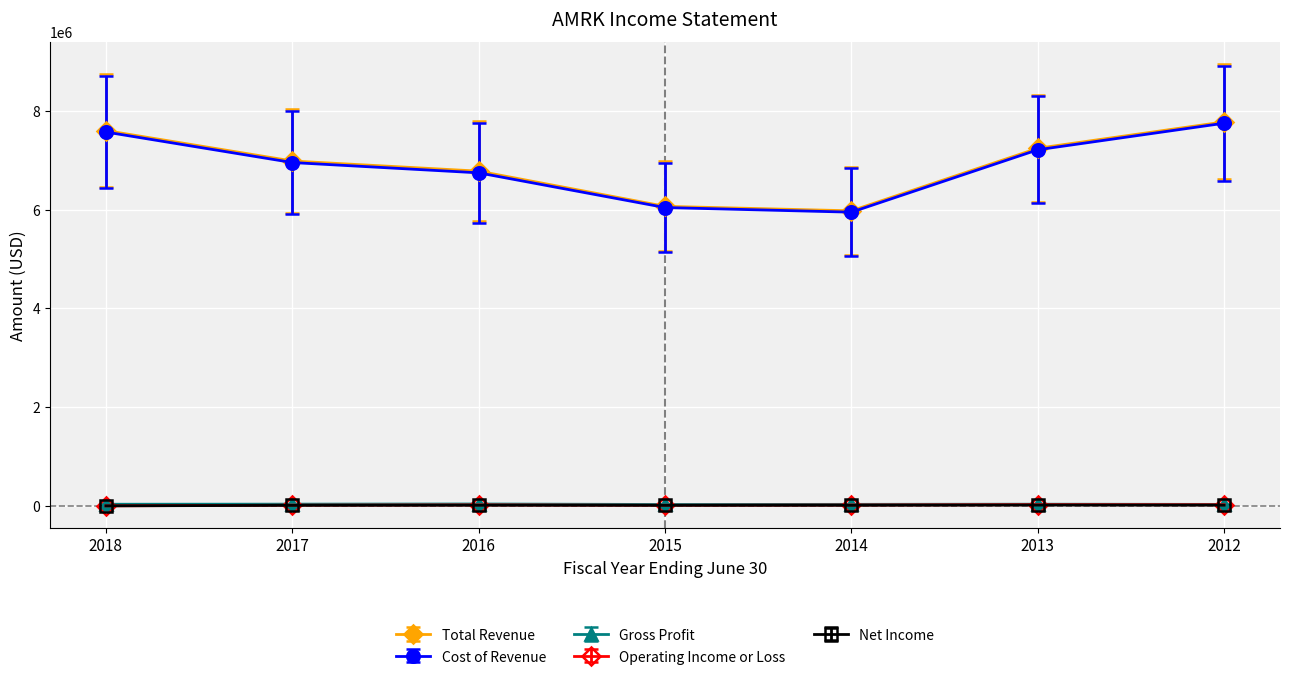

Does the chart have visible grid lines?

Yes